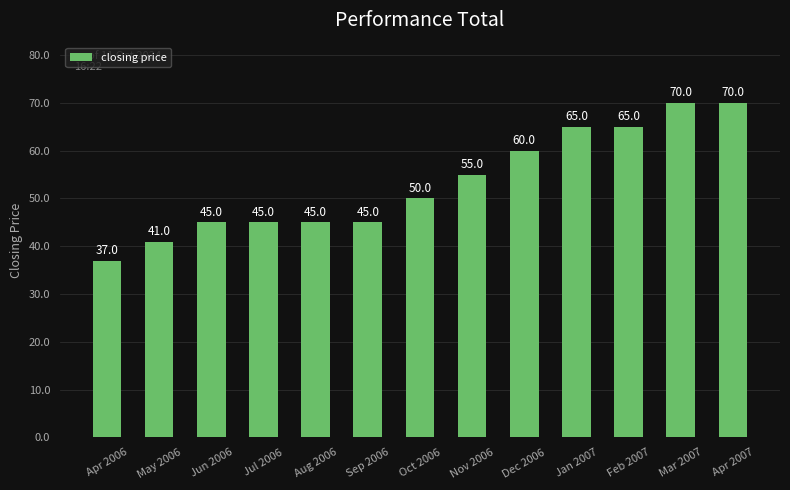

Is it true that the value at Aug 2006 is 45?

True